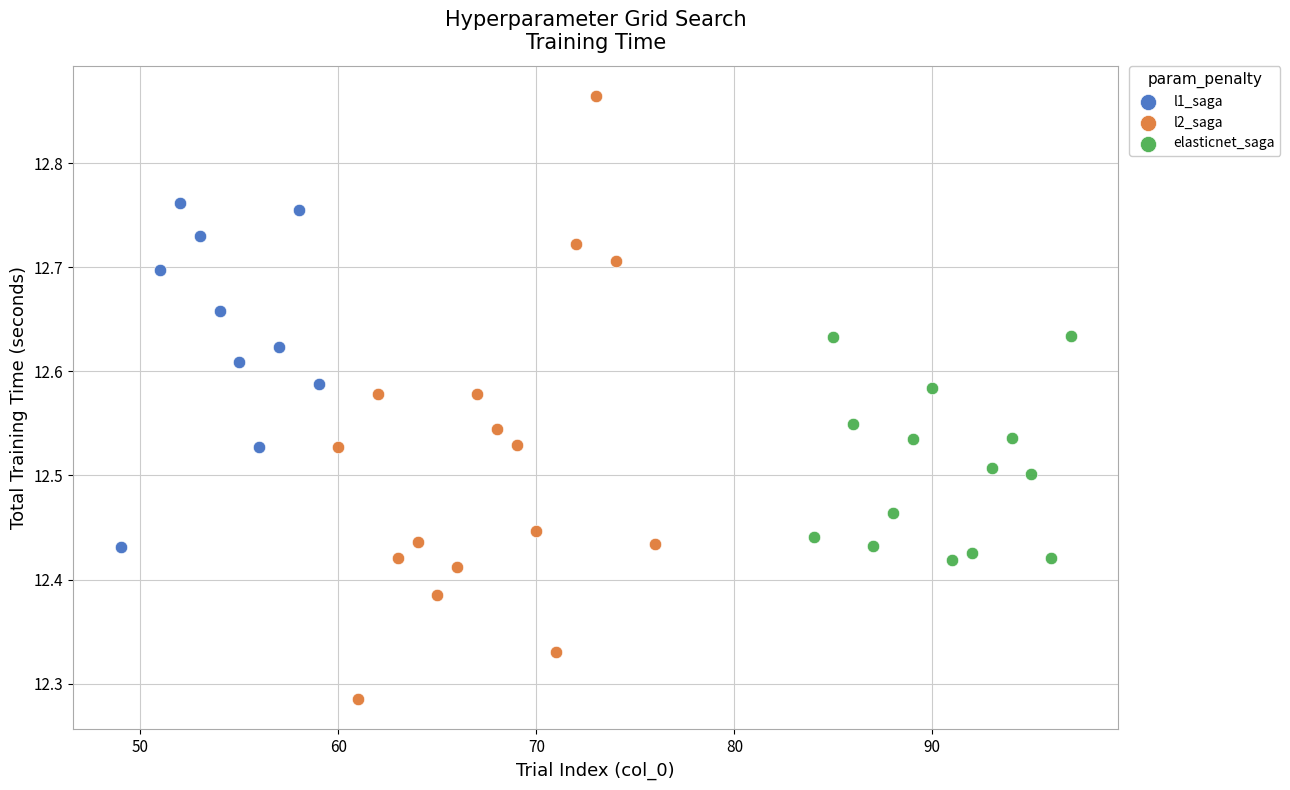

Which series reaches the minimum Y coordinate?

l2_saga